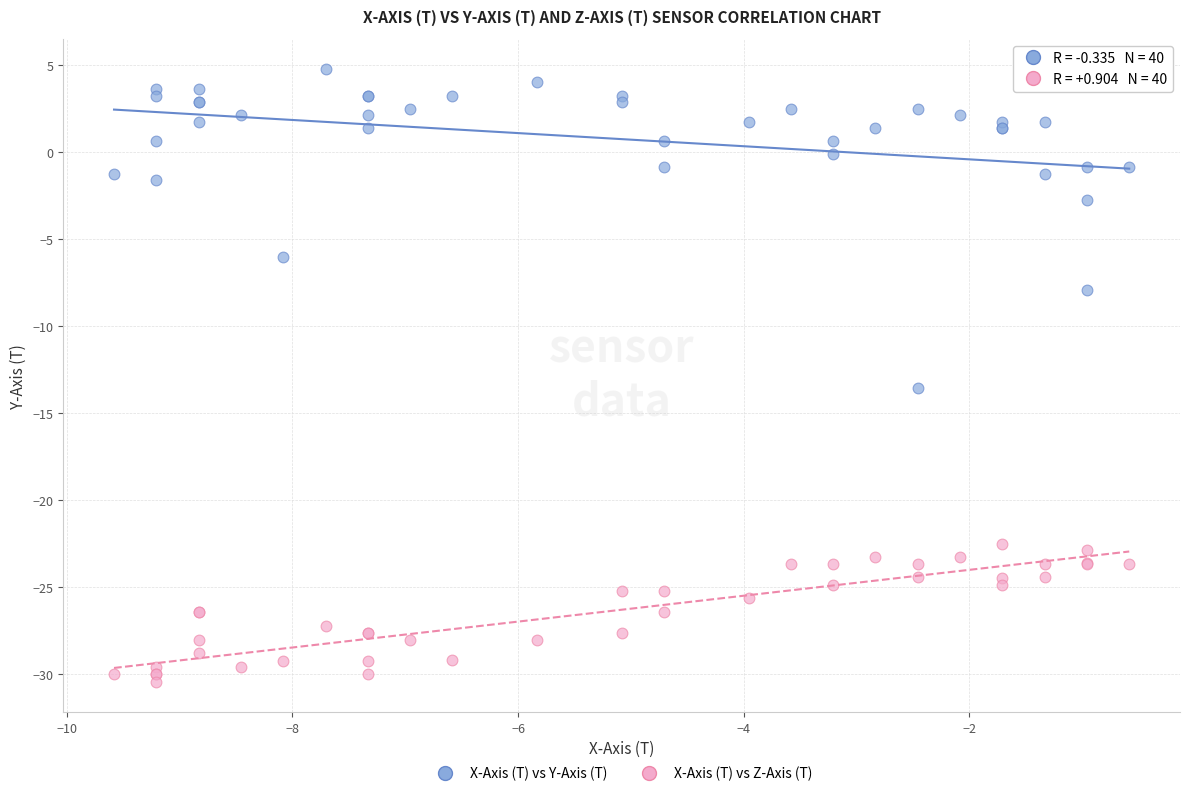

Which series reaches the minimum Y coordinate?

X-Axis (T) vs Z-Axis (T)